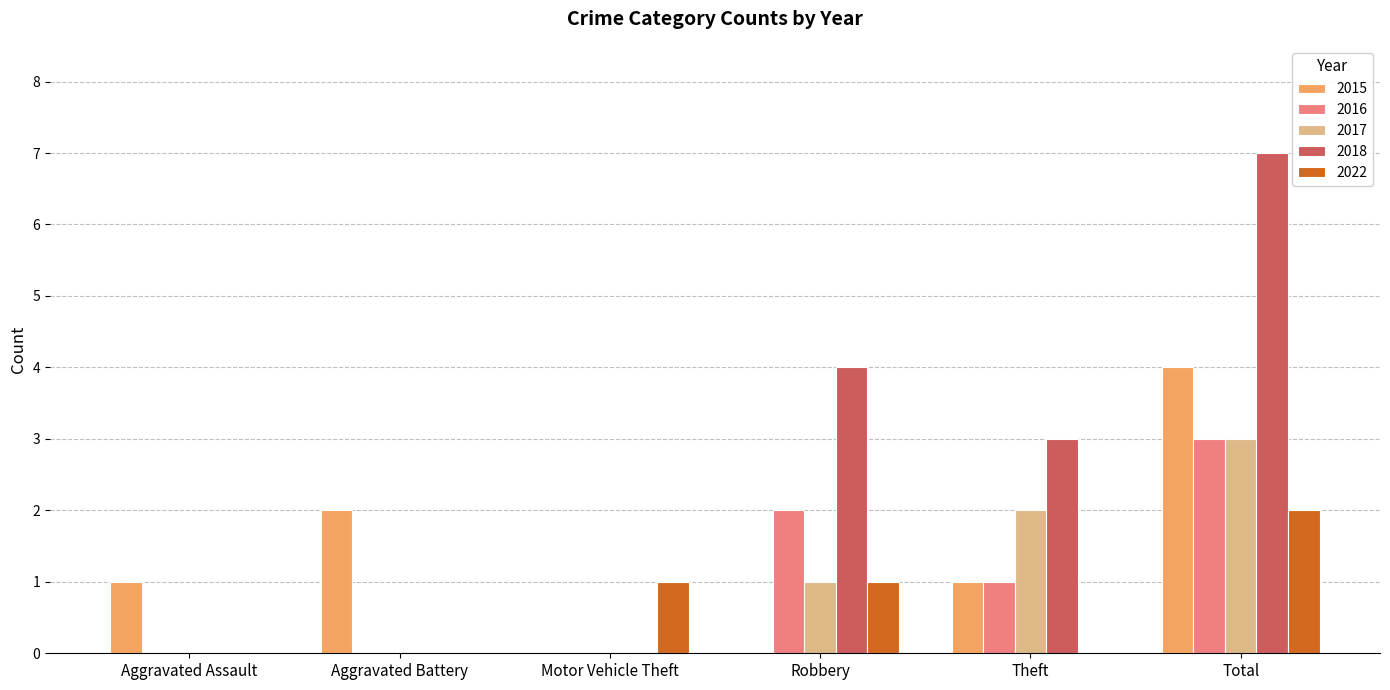

What value does the 2017 series have at Total?

3